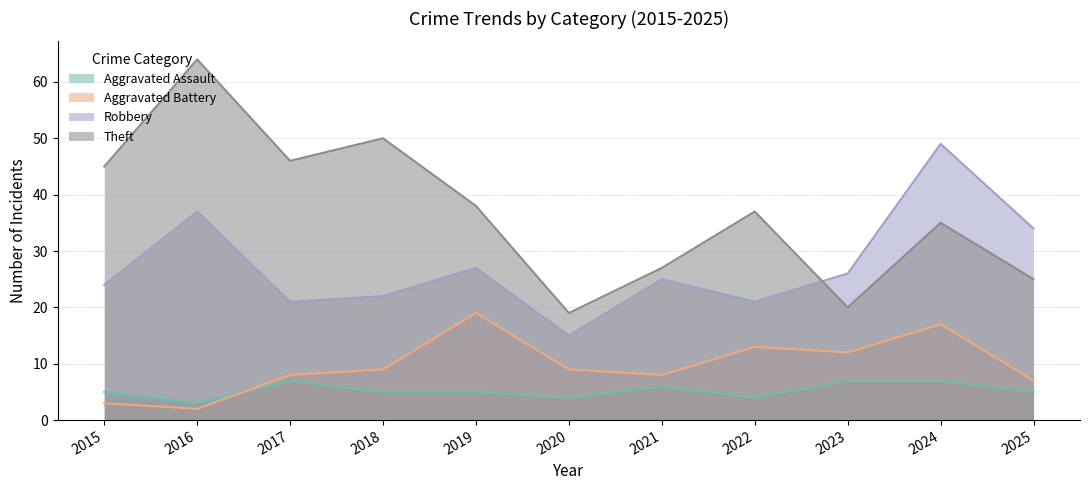

Where is the first local maximum for Theft?

2016